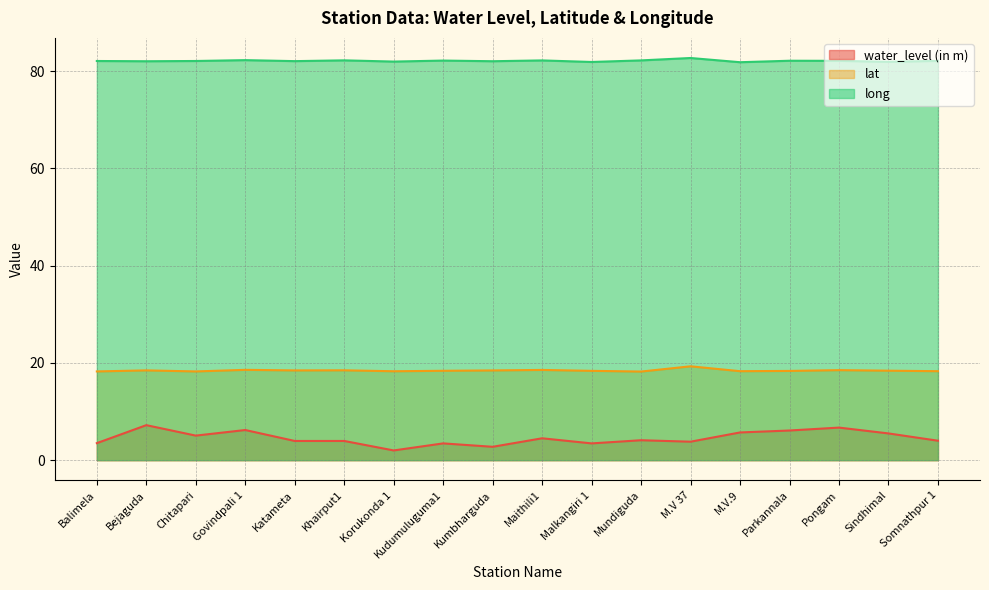

What is the smallest value displayed?

2.0